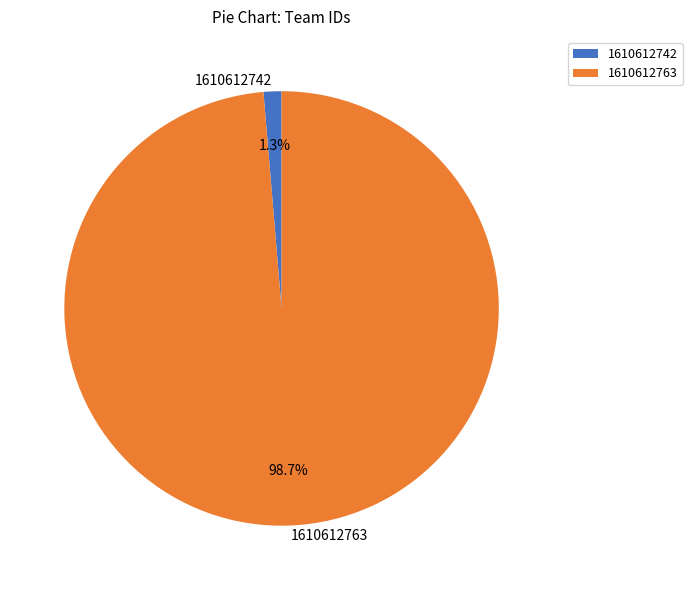

Which category has the smallest portion of the pie?

1610612742